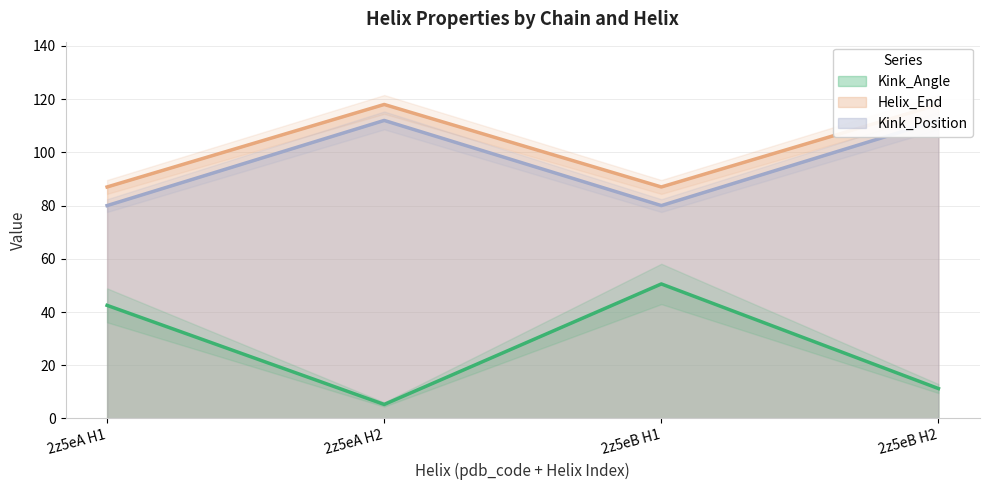

The value of Kink_Angle at 2z5eA H2 is 5.3. True or false?

True